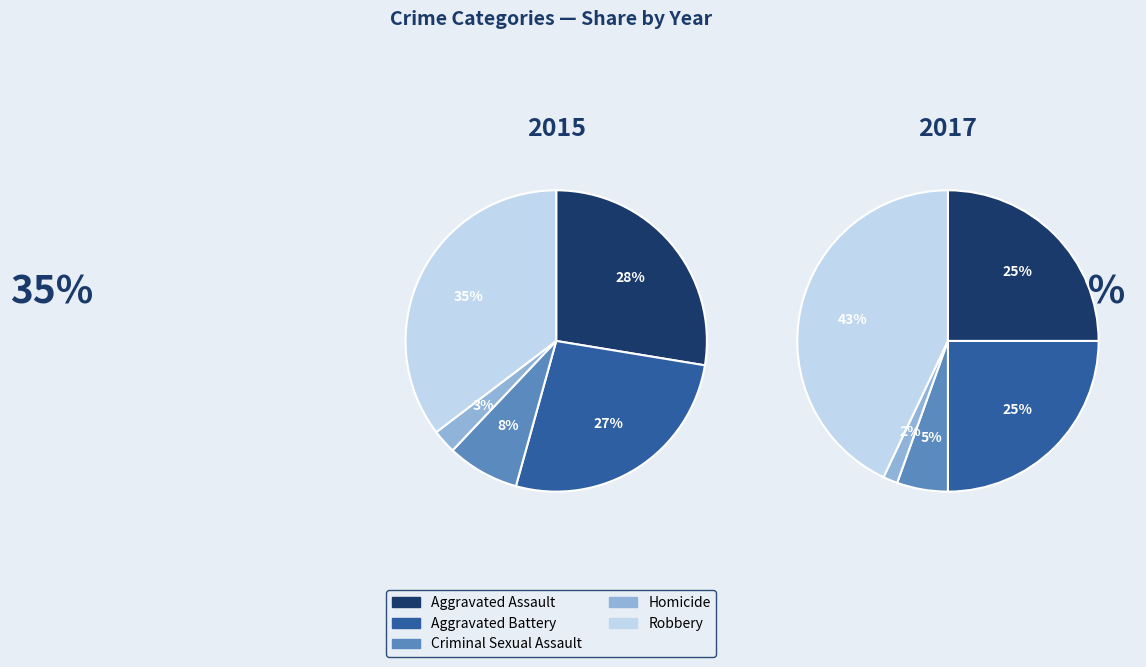

Is the sum of Robbery and Homicide greater than half?

No